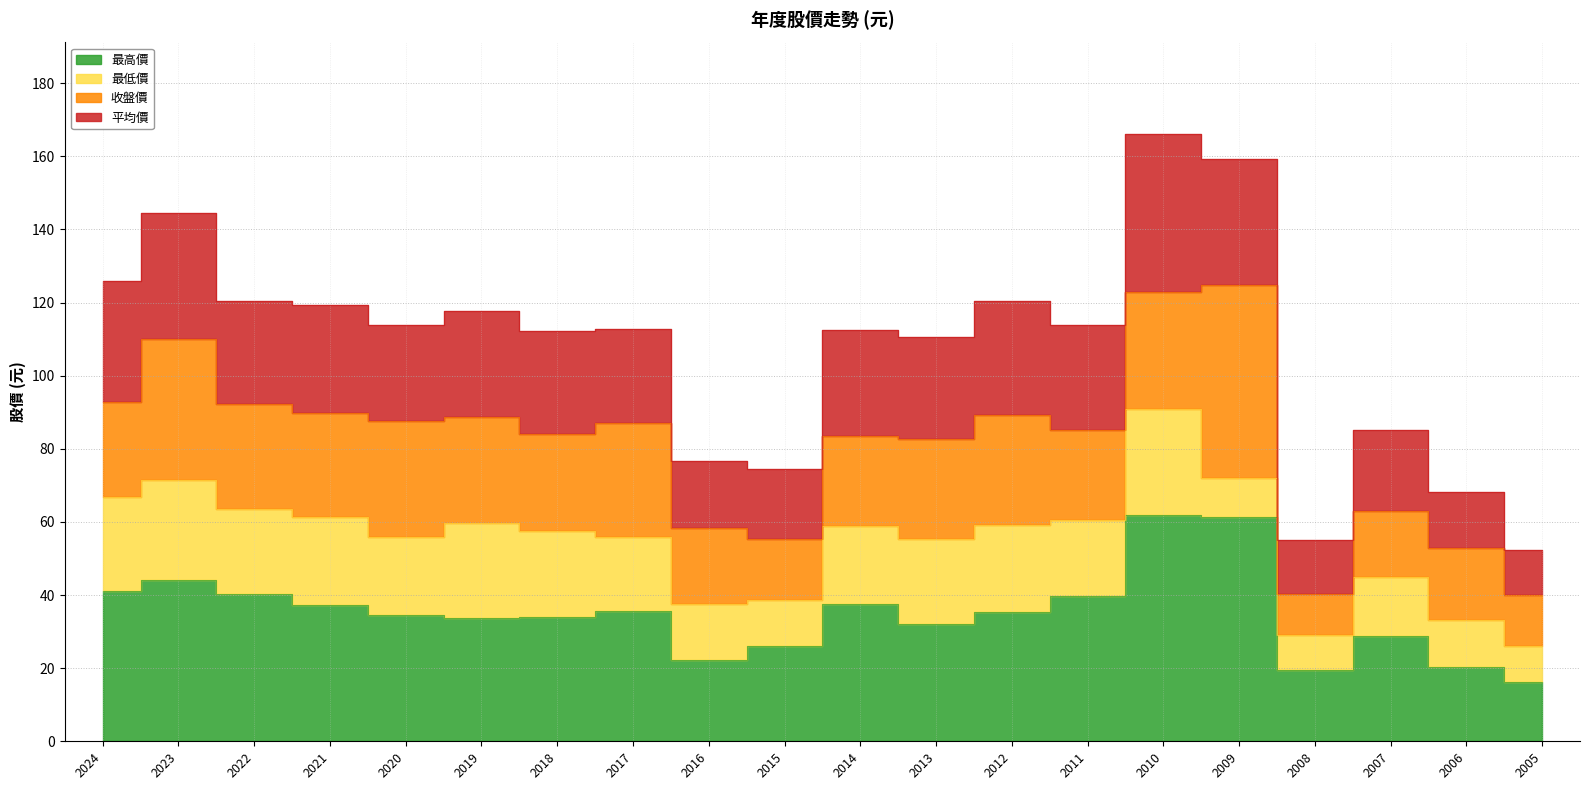

The value of 最高價 at 2006 is 7.7. True or false?

False